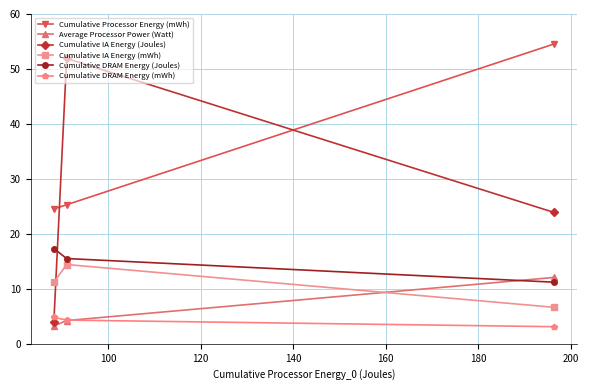

What is the lowest value of the Cumulative Processor Energy (mWh) series?

24.5